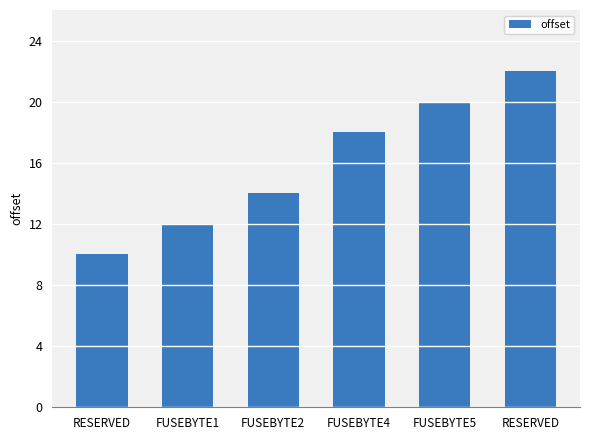

Are the bars horizontal?

No